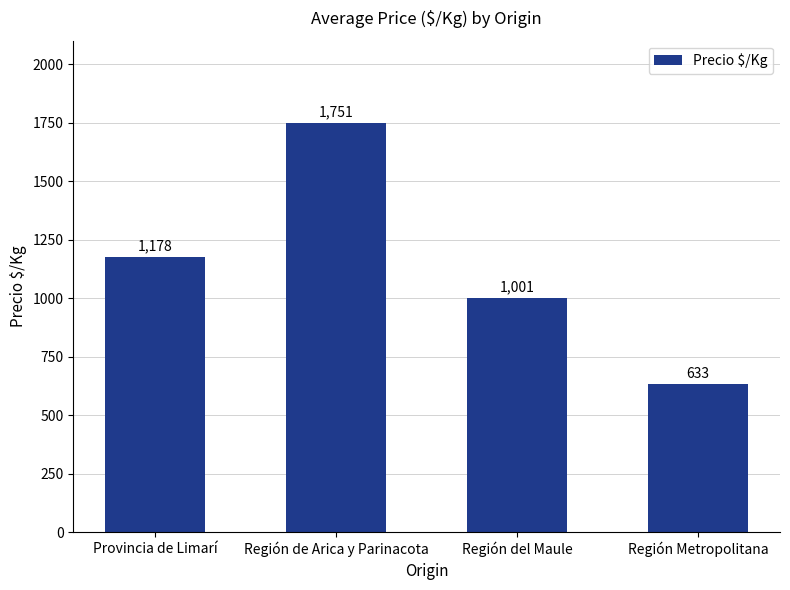

How many values are between 1001 and 1751?

3